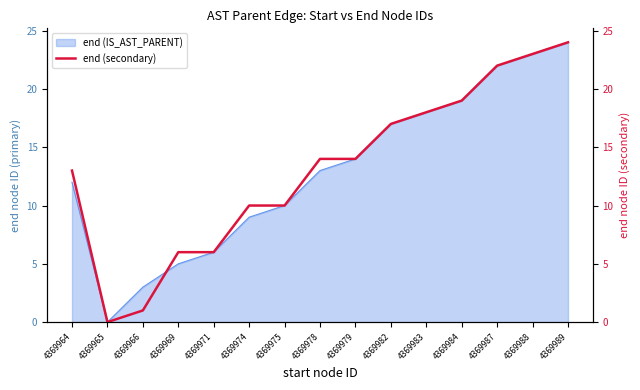

How many points are lower than both their immediate neighbors (excluding endpoints)?

1